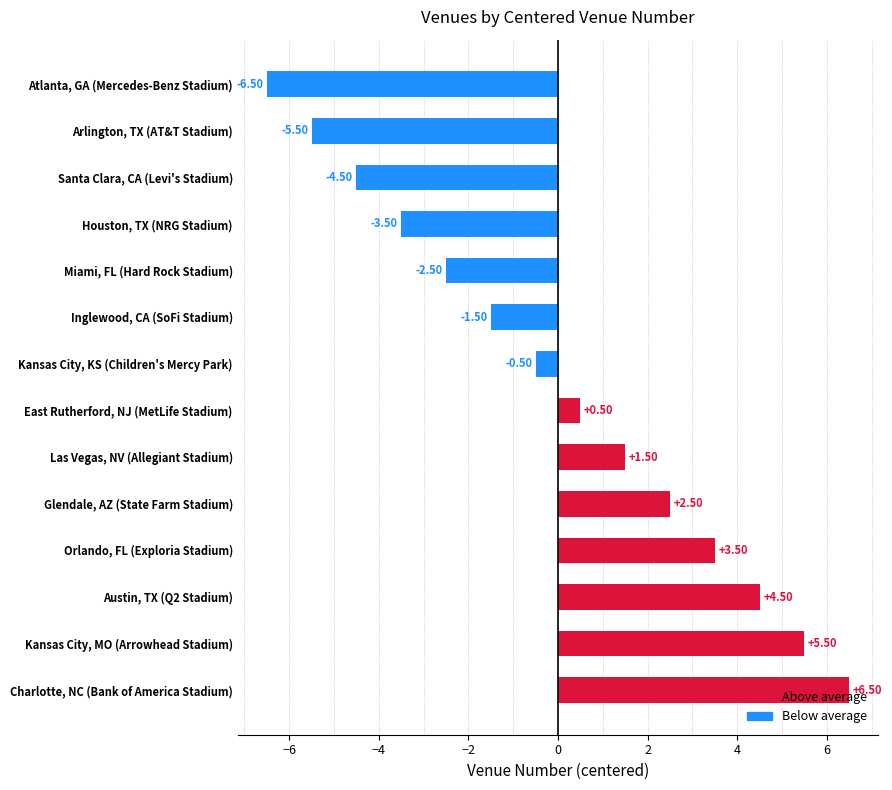

What is the difference between the maximum and second lowest values?

12.0